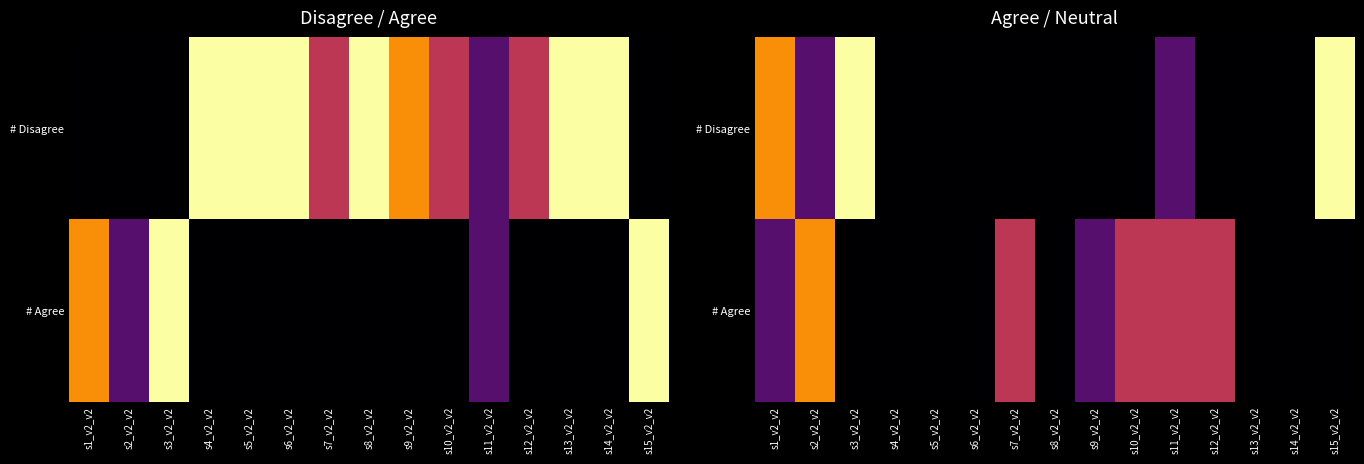

The value of # Disagree at s6_v2_v2 is -2. True or false?

False